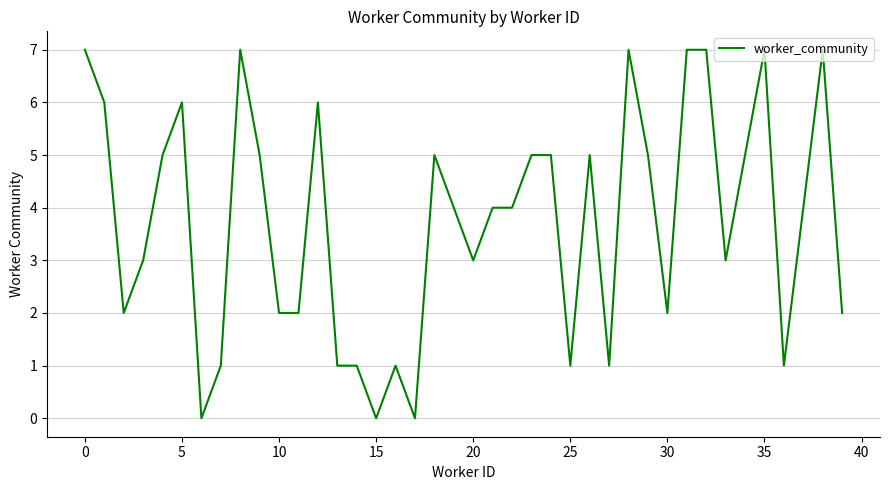

What is the difference between the maximum and minimum values?

7